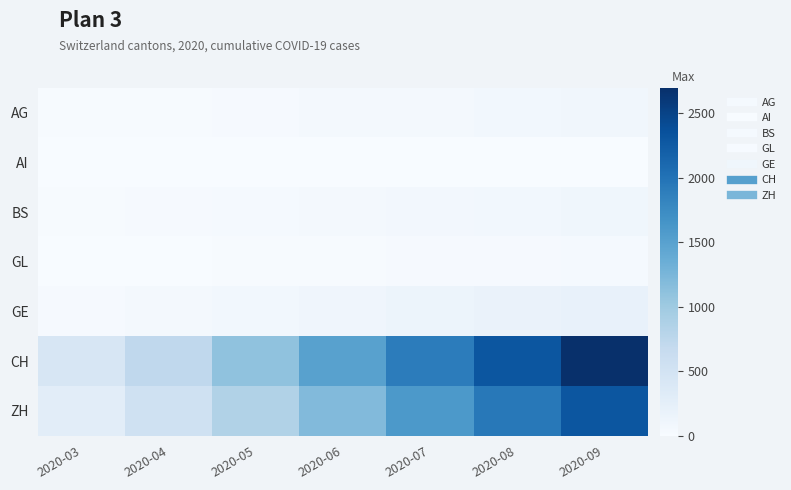

Reading left to right, what are all the values shown in this chart?

AG: 2020-03=11	2020-04=18	2020-05=30	2020-06=45	2020-07=60	2020-08=75	2020-09=90
AI: 2020-03=2	2020-04=3	2020-05=4	2020-06=5	2020-07=6	2020-08=7	2020-09=8
BS: 2020-03=16	2020-04=24	2020-05=35	2020-06=50	2020-07=65	2020-08=80	2020-09=95
GL: 2020-03=7	2020-04=9	2020-05=12	2020-06=18	2020-07=22	2020-08=28	2020-09=34
GE: 2020-03=24	2020-04=53	2020-05=80	2020-06=110	2020-07=140	2020-08=170	2020-09=200
CH: 2020-03=429	2020-04=724	2020-05=1100	2020-06=1500	2020-07=1900	2020-08=2300	2020-09=2700
ZH: 2020-03=277	2020-04=545	2020-05=850	2020-06=1200	2020-07=1600	2020-08=1950	2020-09=2300